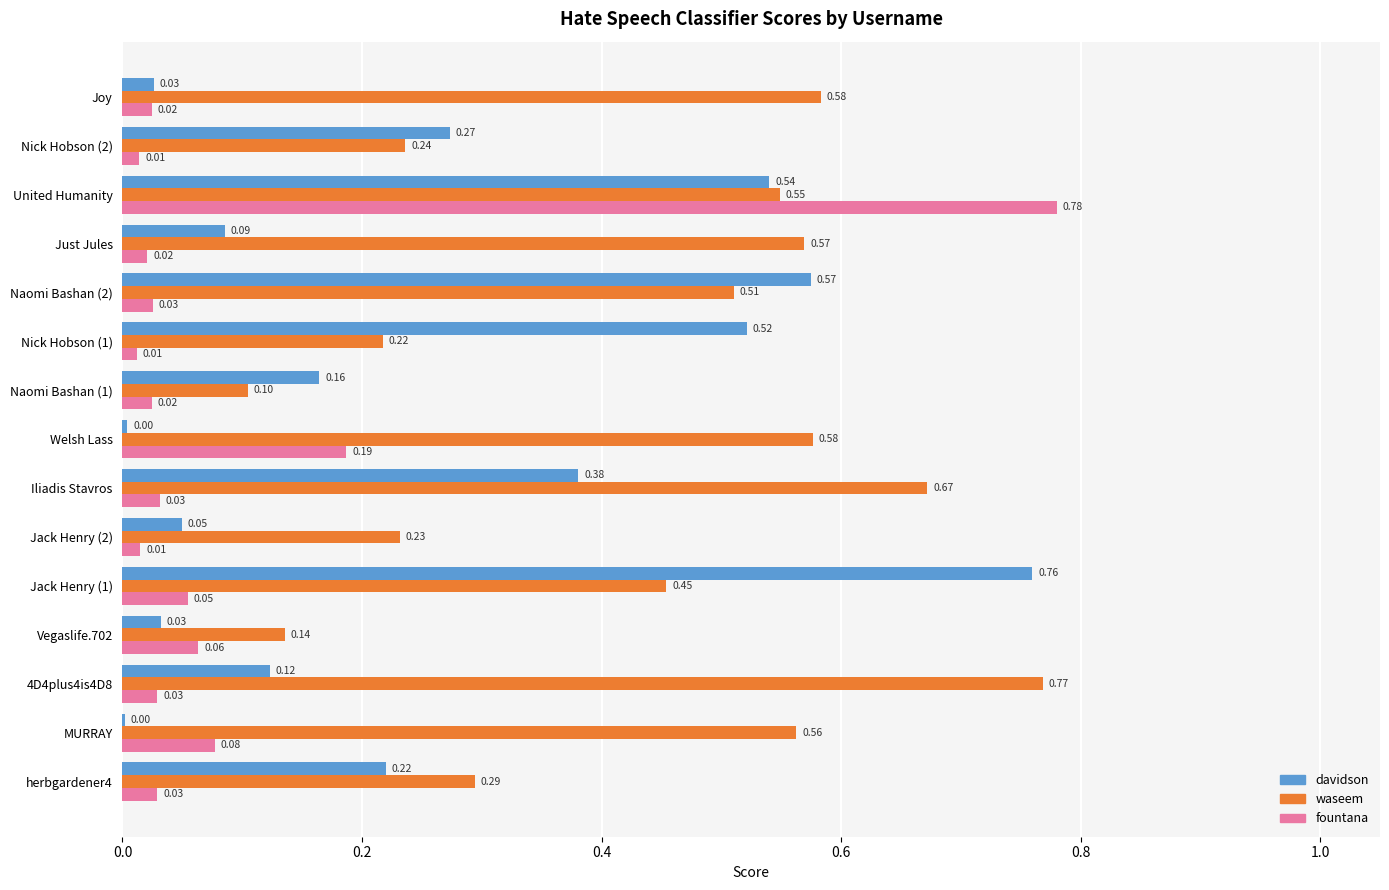

Is the value of davidson at Nick Hobson (2) greater than the value of fountana at Jack Henry (2)?

Yes